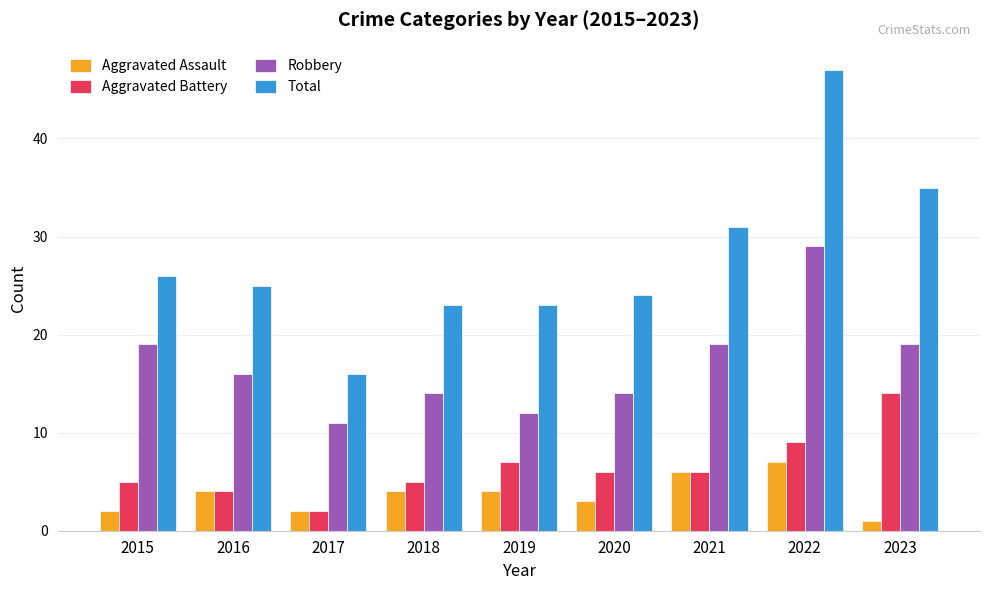

Read the Aggravated Assault value at 2022.

7